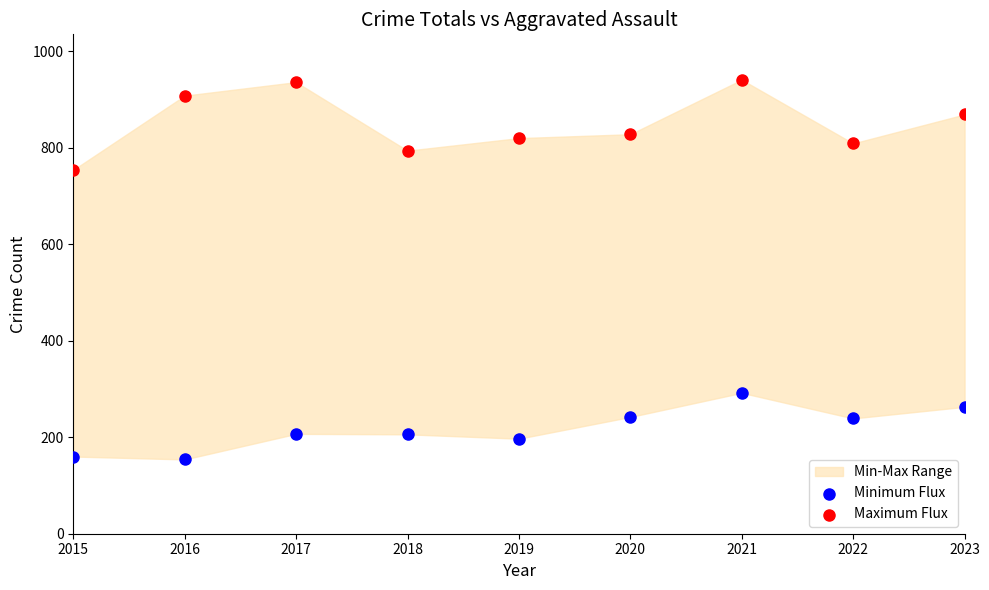

Which series has the widest spread of Y values?

Maximum Flux